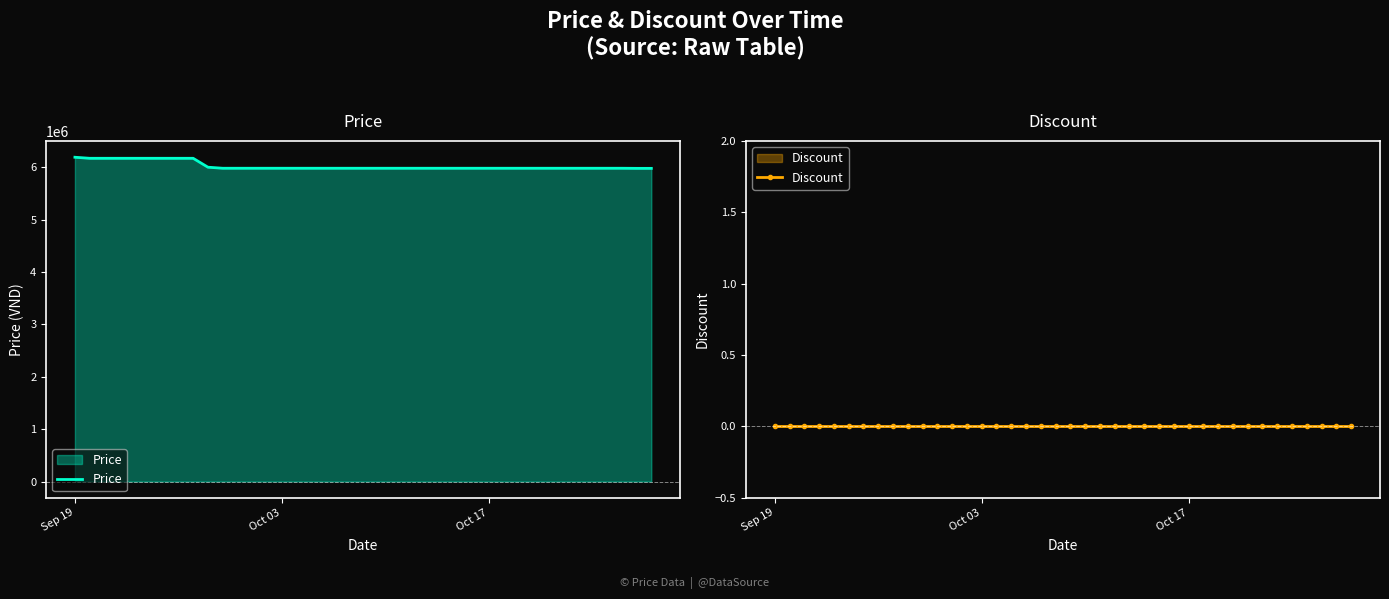

List the series in order of their peak value, lowest first.

Discount, Price